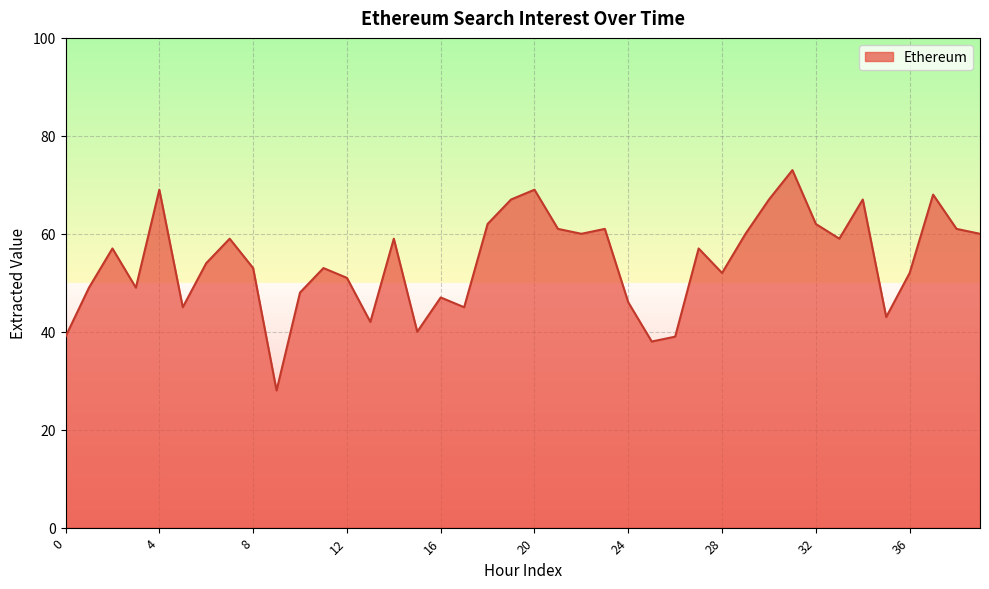

How many series are shown in this chart?

1